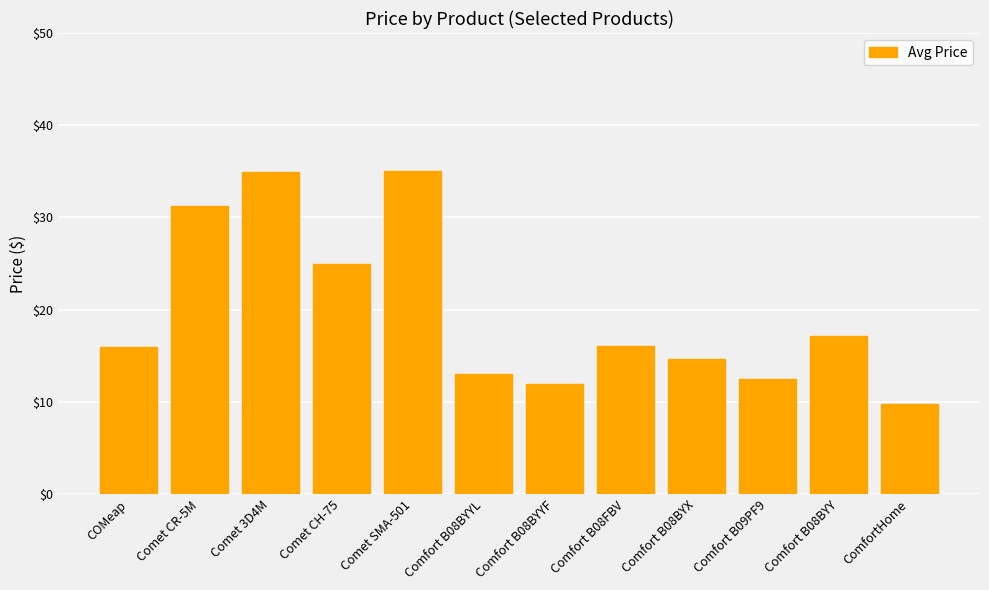

Where is the data nearest to the value 22?

Comet CH-75